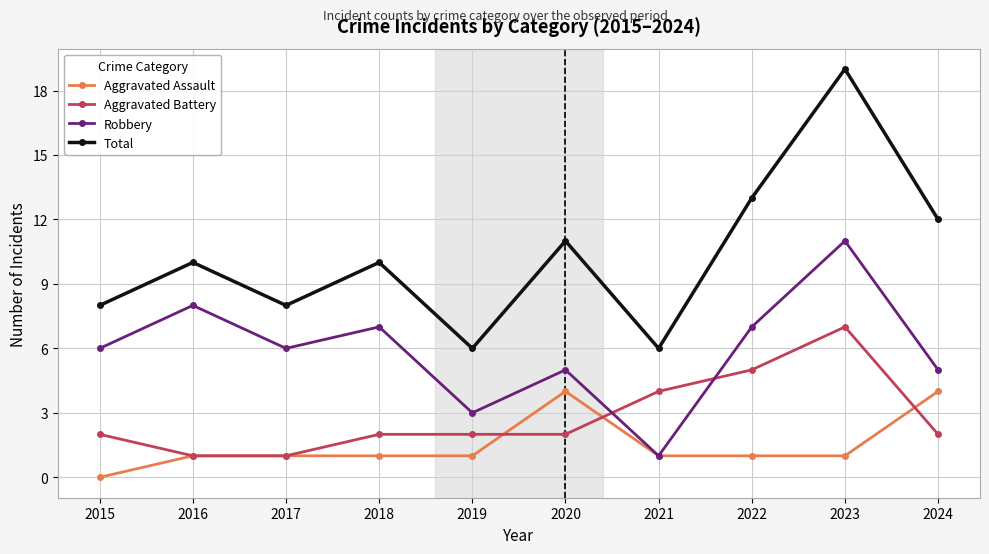

At 2020, list the series in order from largest to smallest.

Total, Robbery, Aggravated Assault, Aggravated Battery